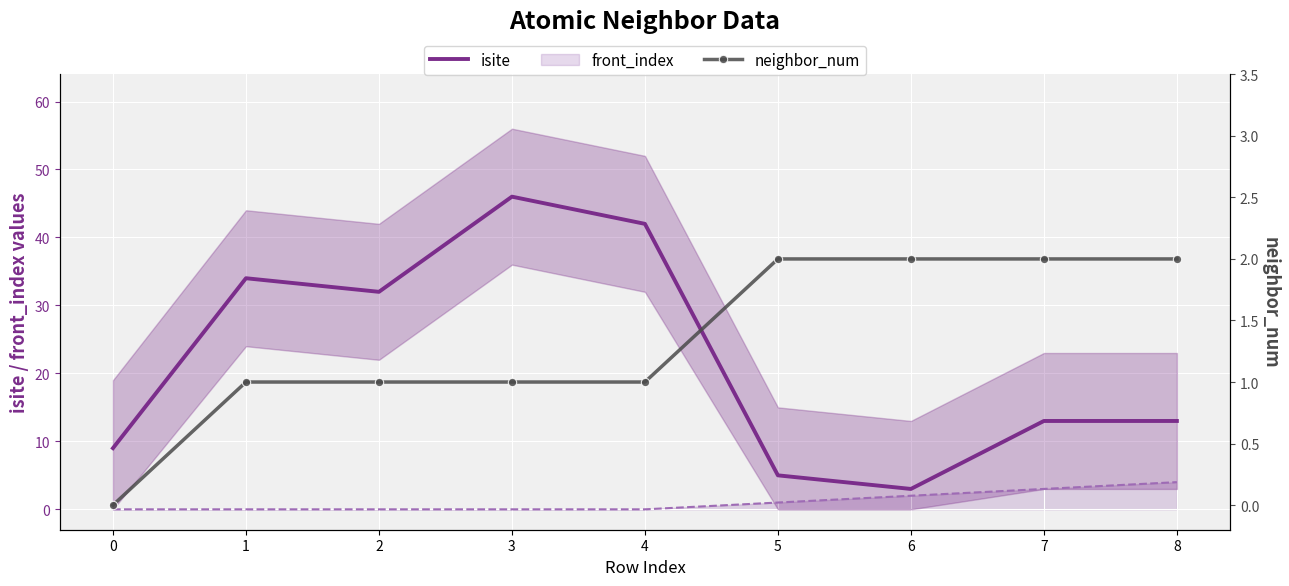

How many lines are shown in the chart?

2